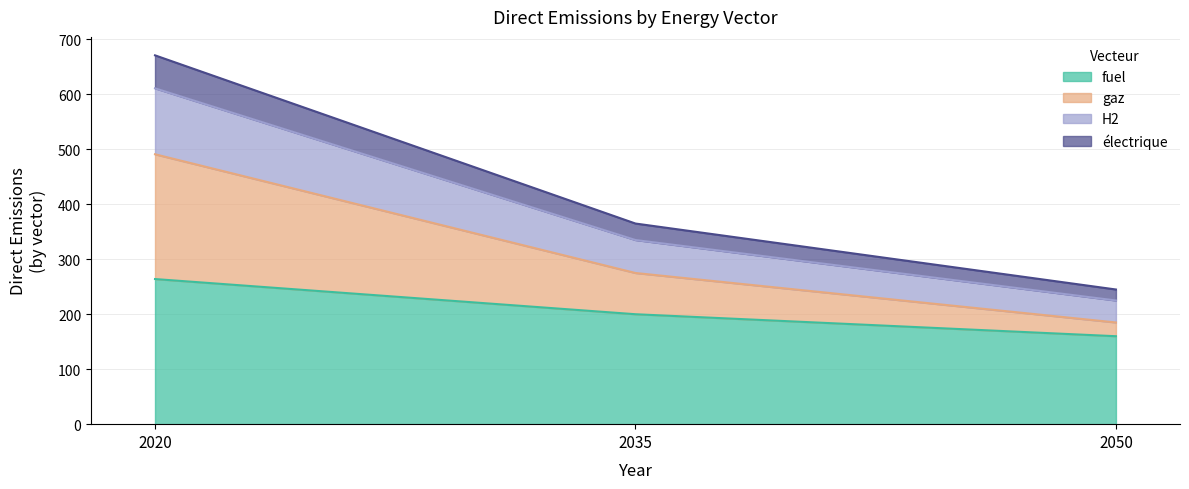

At which label does fuel reach its minimum?

2050